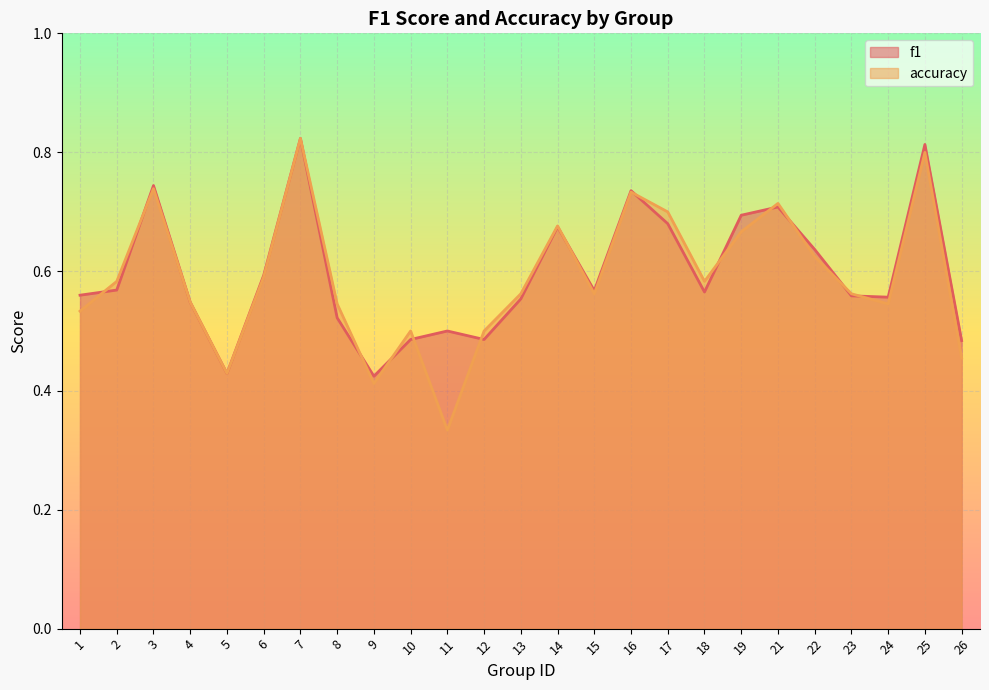

At which category does the chart reach its minimum across all series?

11